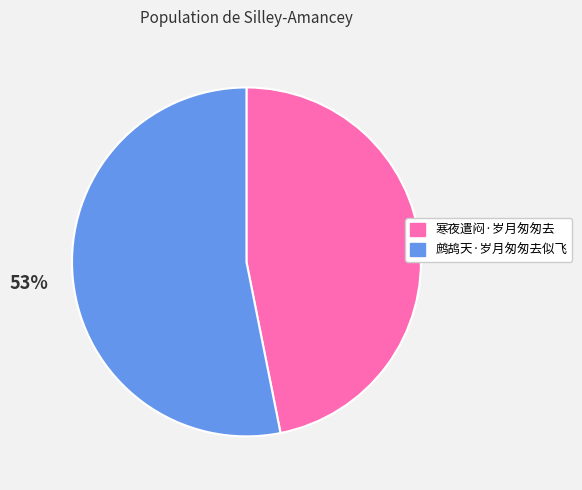

Combined, do 鹧鸪天·岁月匆匆去似飞 and 寒夜遣闷·岁月匆匆去 account for over 50%?

Yes